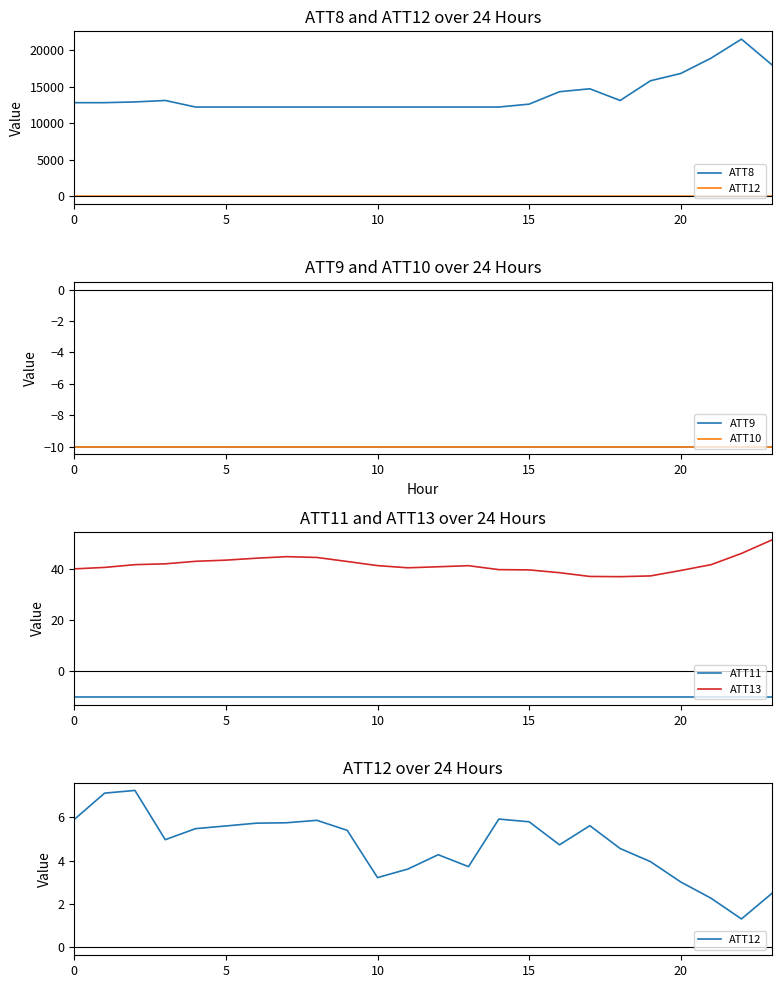

True or false: ATT9 and ATT8 cross at least once.

False